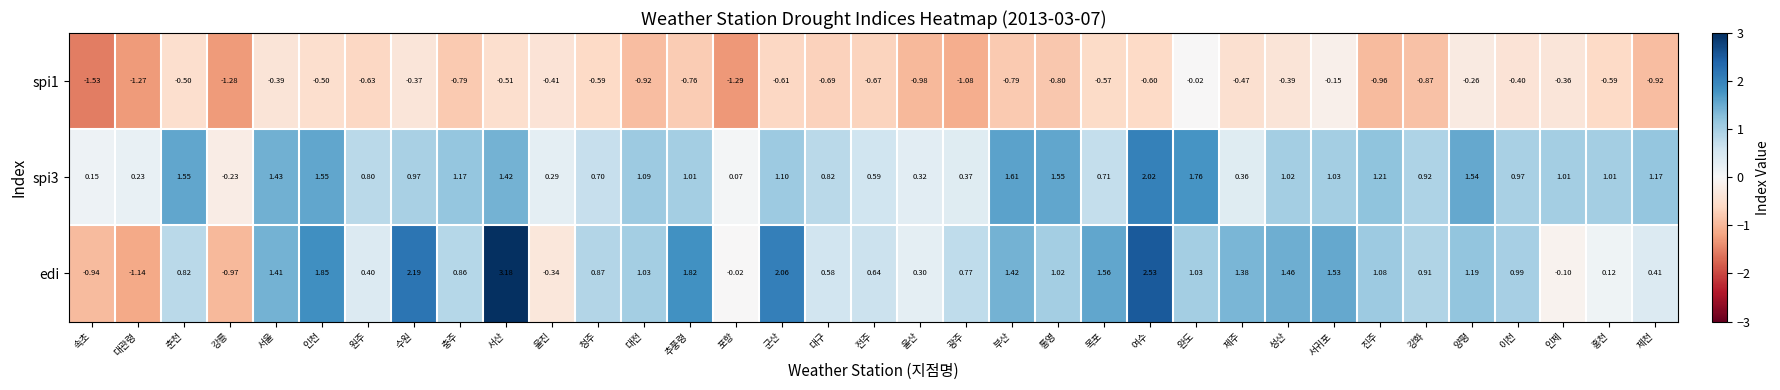

At which label does spi1 reach its peak?

완도